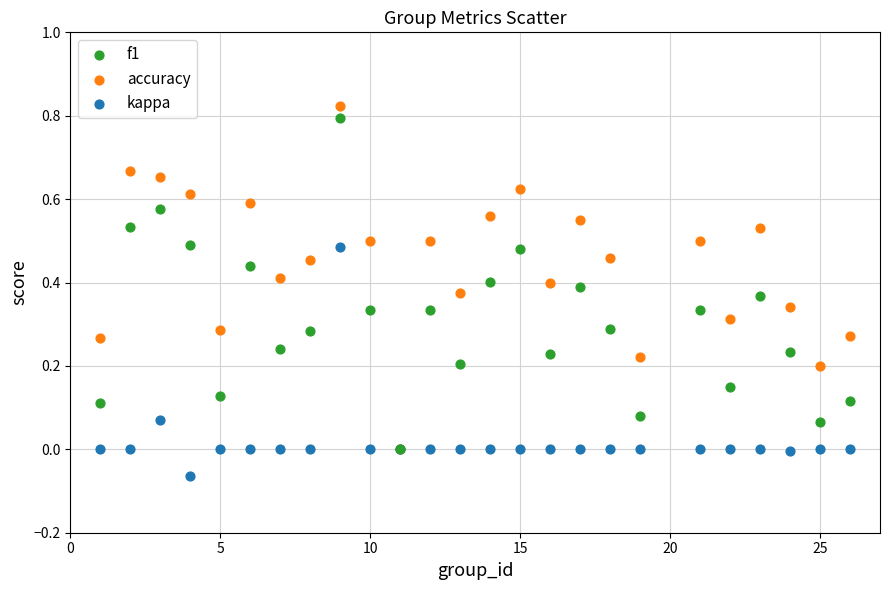

What are all the series names shown in the legend?

f1, accuracy, kappa